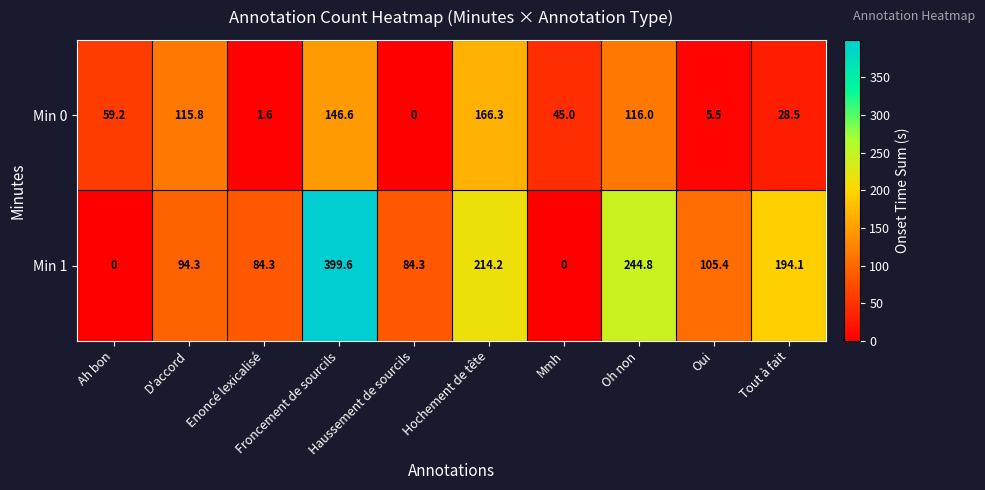

What is the spread (max minus min) of values at Hochement de tête?

47.9